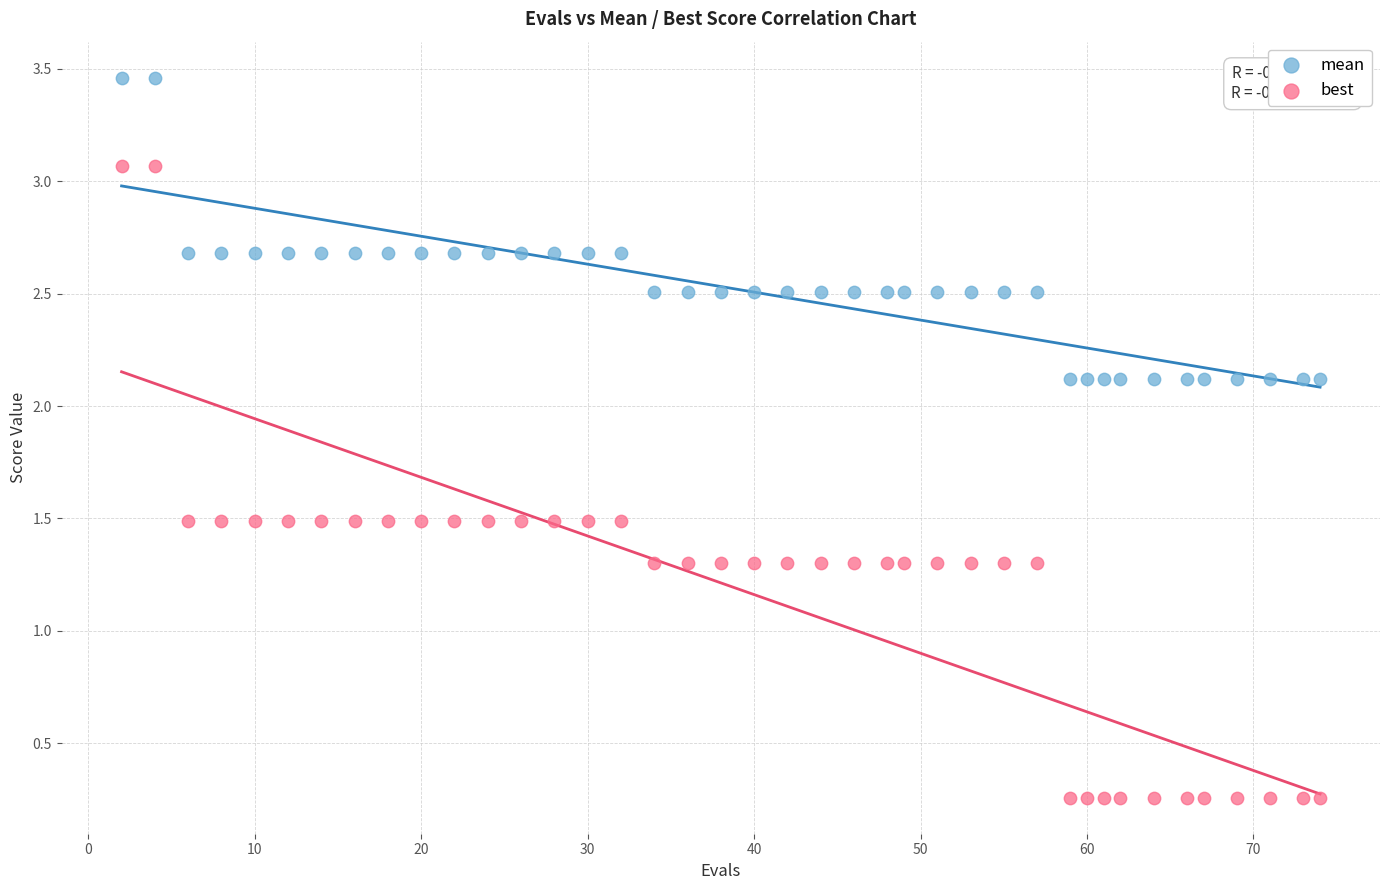

Which series reaches the minimum Y coordinate?

best